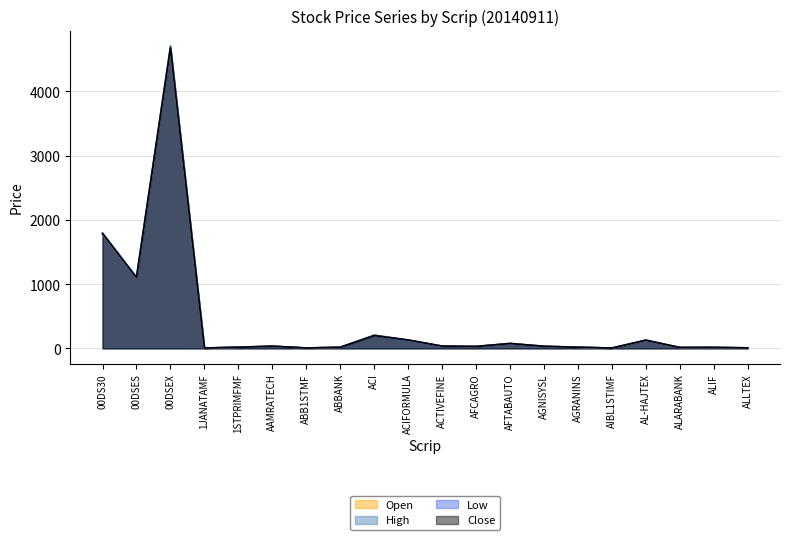

True or false: High and Low intersect in this chart.

False